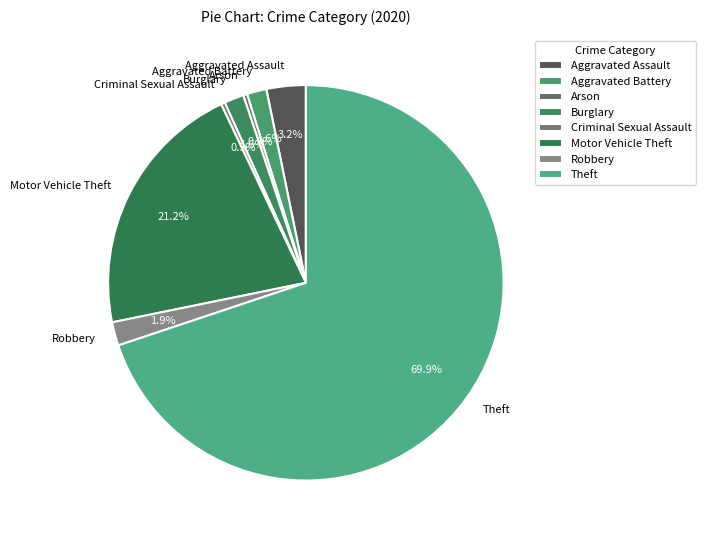

What is the change in value from Criminal Sexual Assault to Theft?

+217